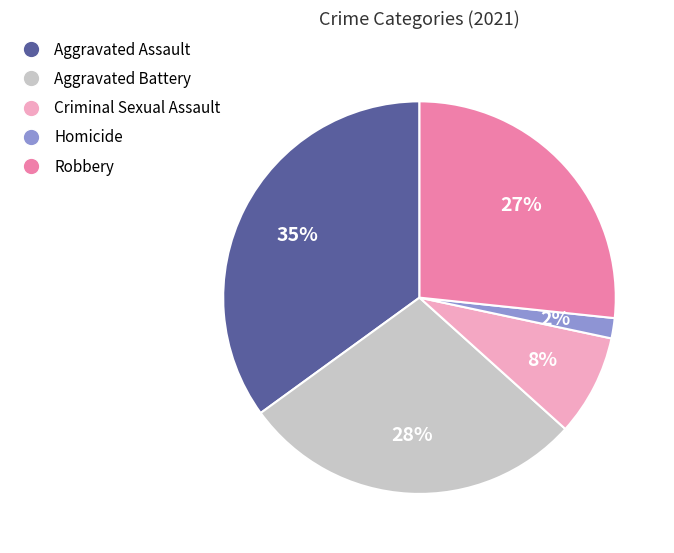

True or false: Aggravated Battery accounts for 28% of the total.

True